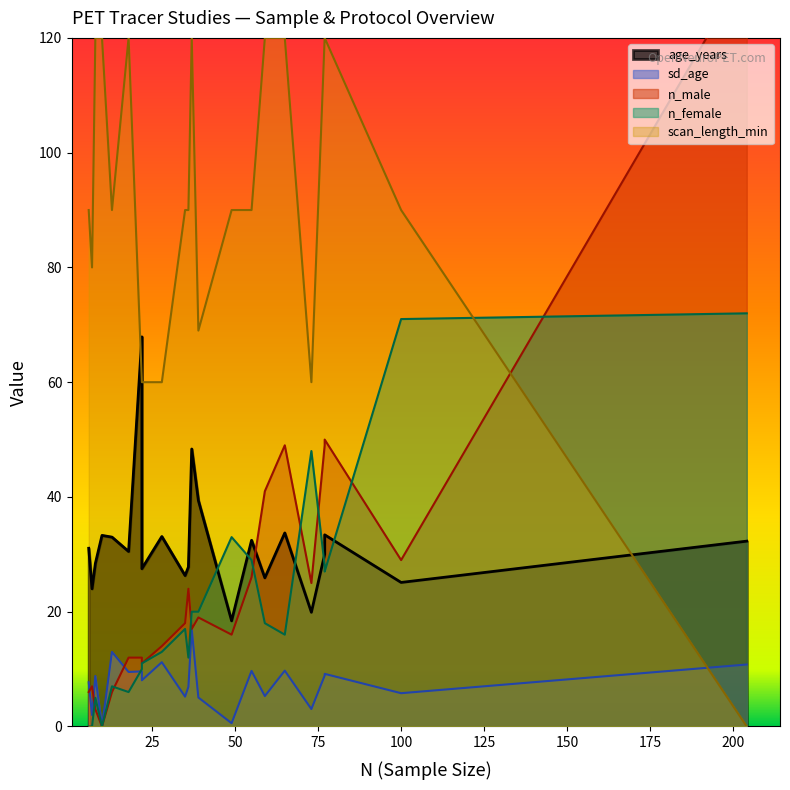

Between 13 and 16, which series saw the biggest shift?

scan_length_min